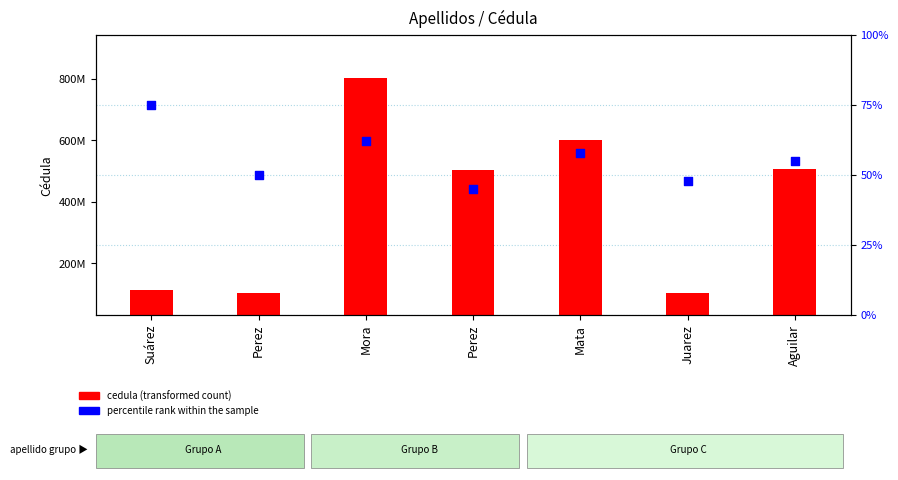

What are all the series names shown in the legend?

cedula (transformed count), percentile rank within the sample